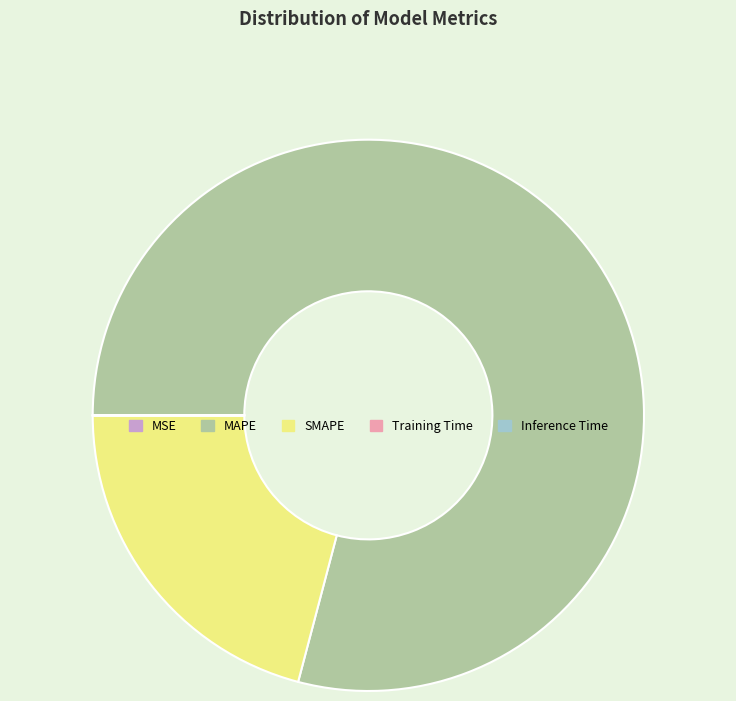

Does any single category account for the majority?

Yes